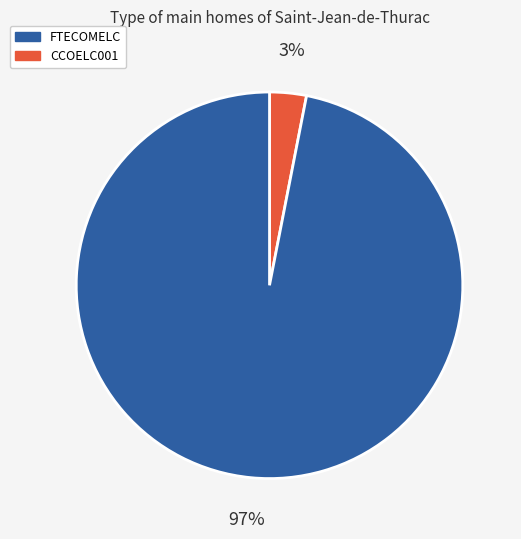

Is there any slice that represents more than half of the pie?

Yes